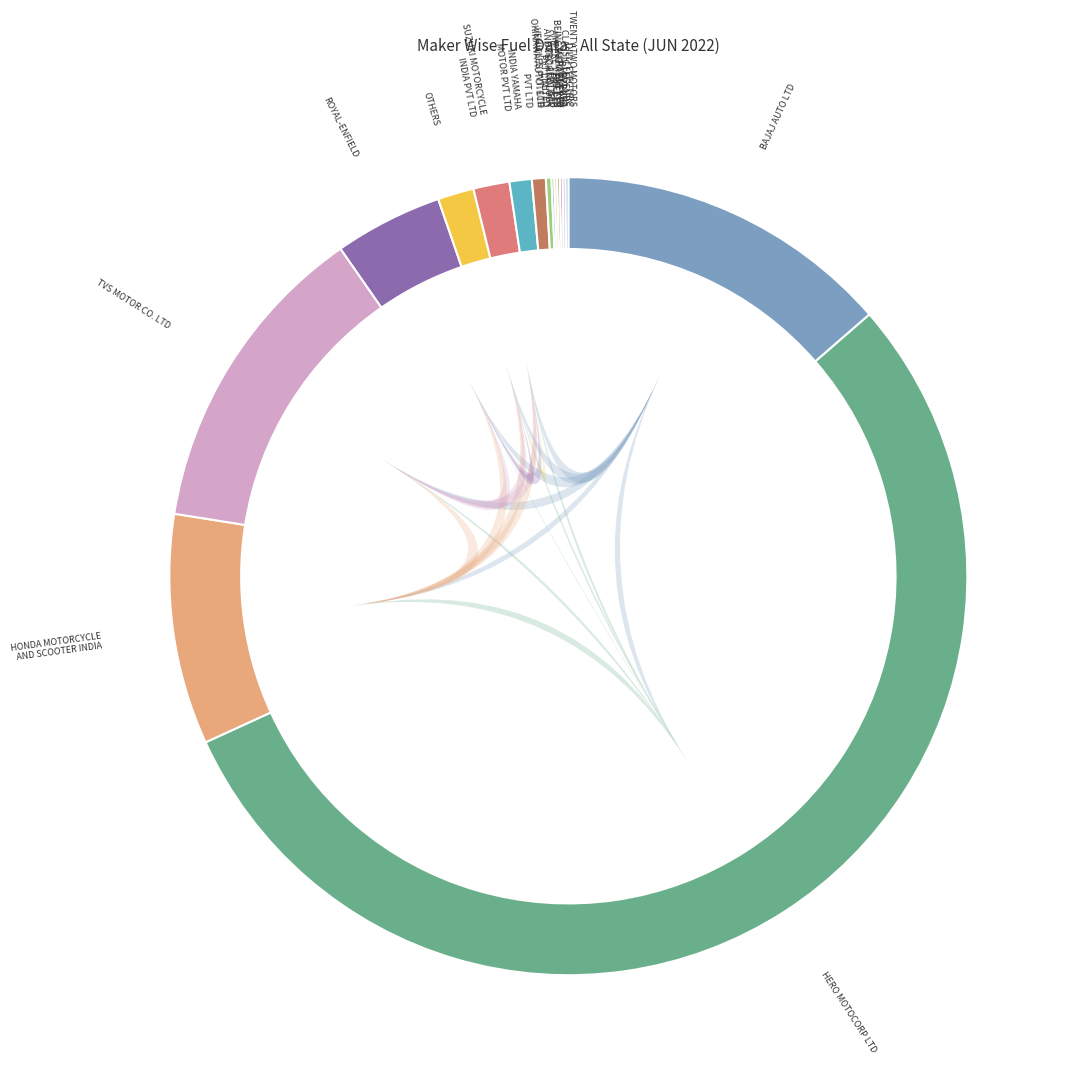

What is the change in value from OKINAWA AUTOTECH PVT LTD to TWENTY TWO MOTORS PVT LTD?

-4